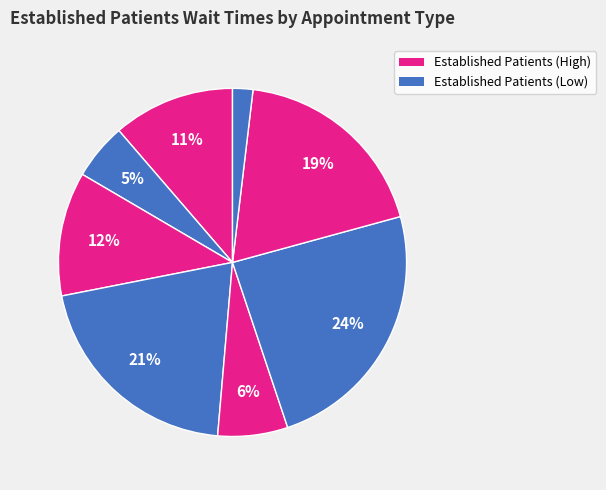

How many slices are in this pie chart?

8